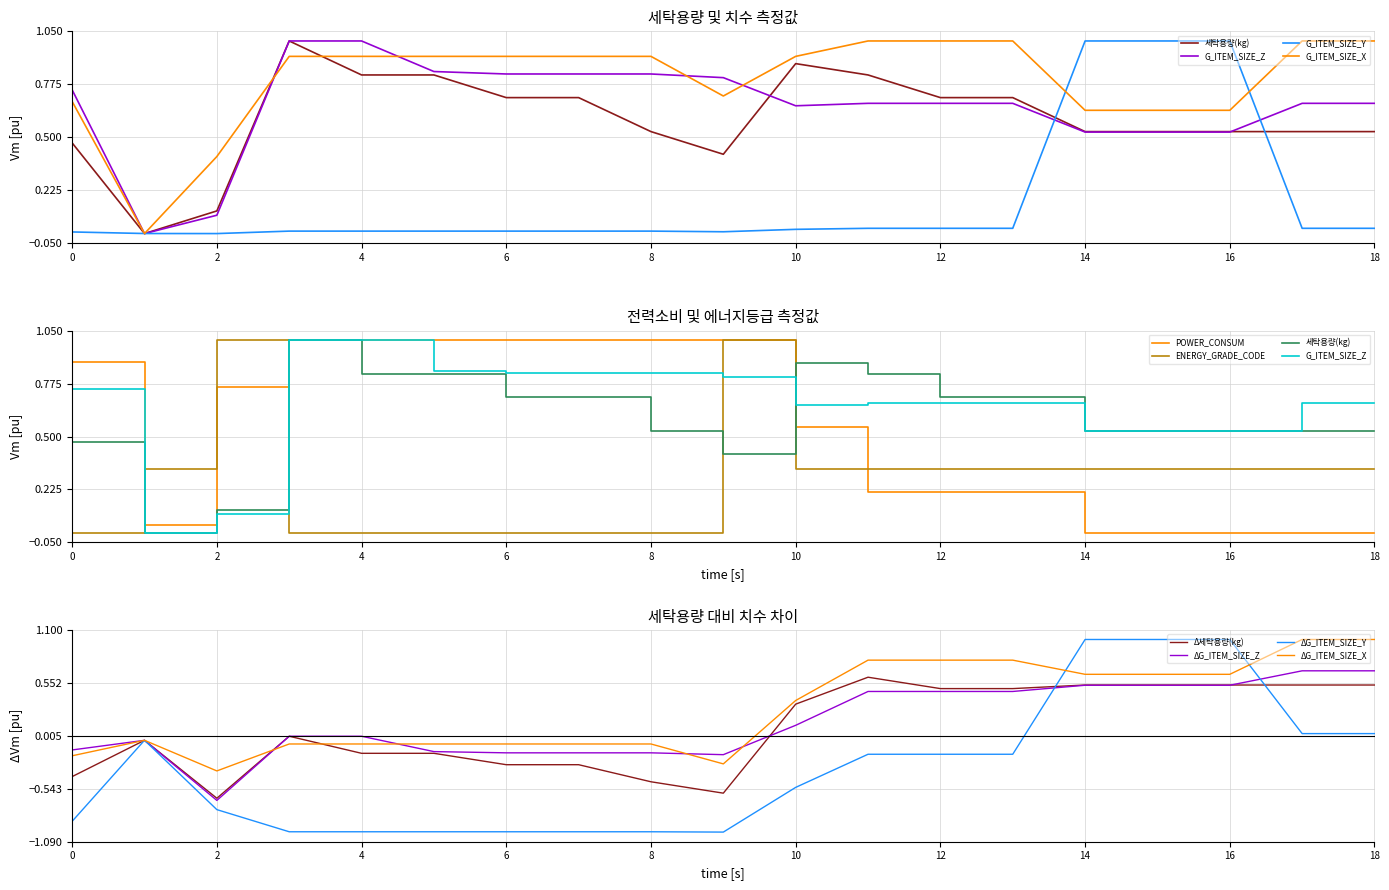

True or false: 세탁용량(kg) and G_ITEM_SIZE_Z intersect in this chart.

True